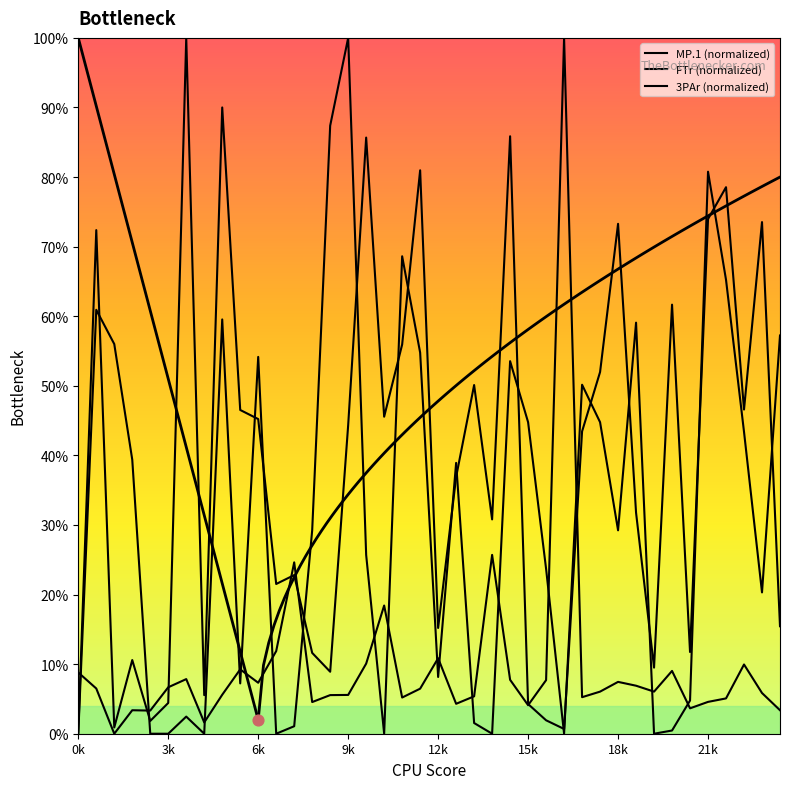

What is the total value across all series at 13?

45.4